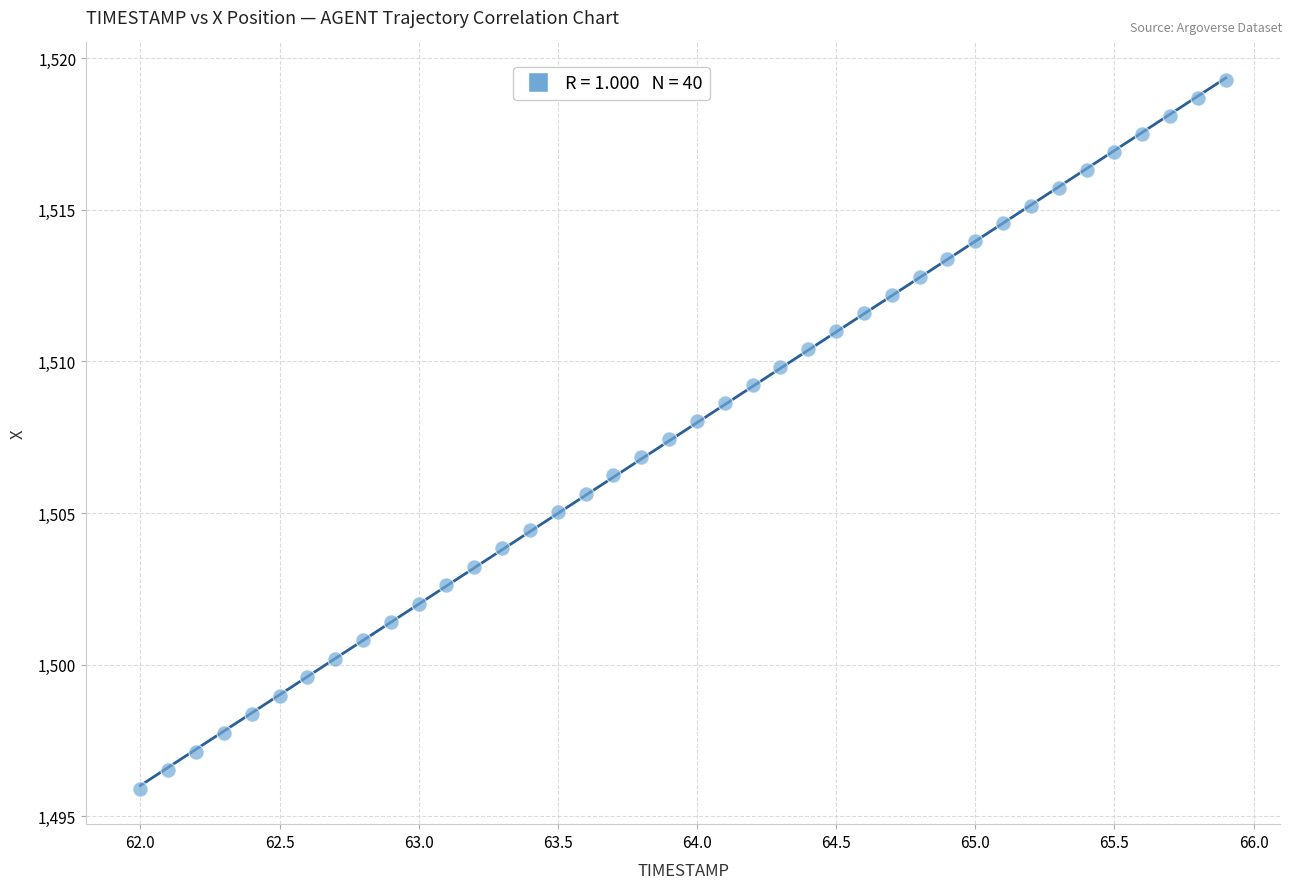

What is the range of Y values (max minus min)?

23.4